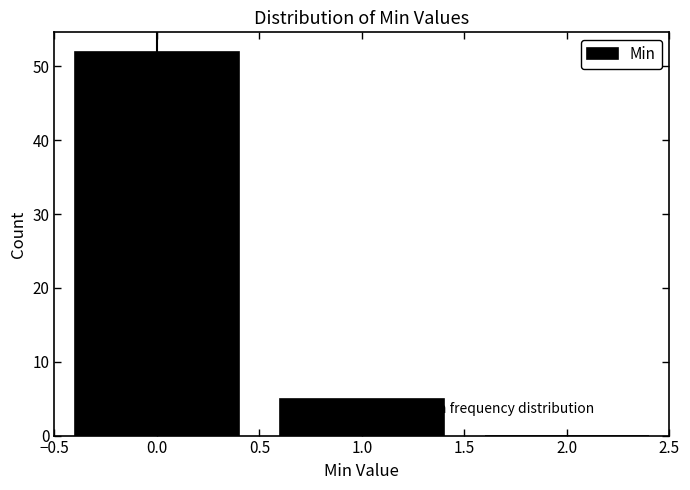

Reading left to right, list every bar in this chart as the range it spans on the x-axis followed by its height. The values are not printed on the chart, so give them approximately, as read against the axis.

-0.5 to 0.5: 52
0.5 to 1.5: 5
1.5 to 2.5: 0